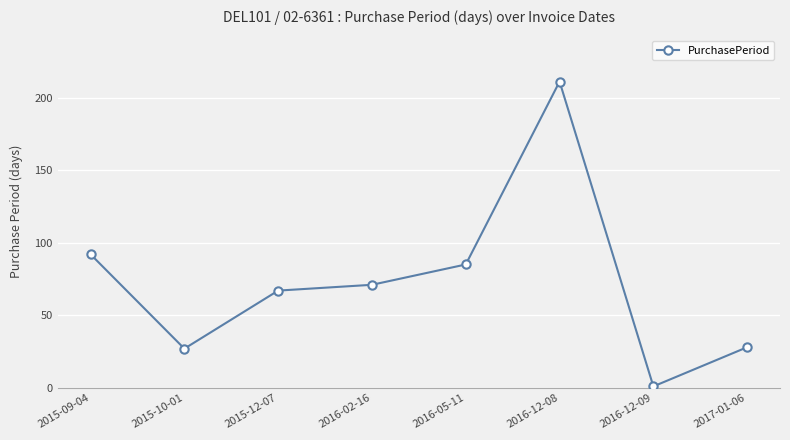

What is the value of the 4th point from the left?

71